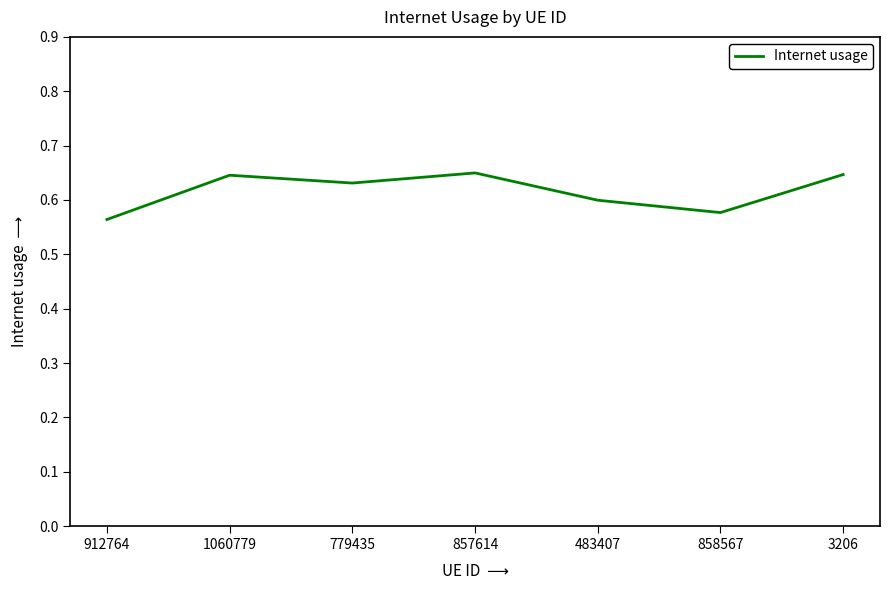

Between 857614 and 912764, which is larger?

857614